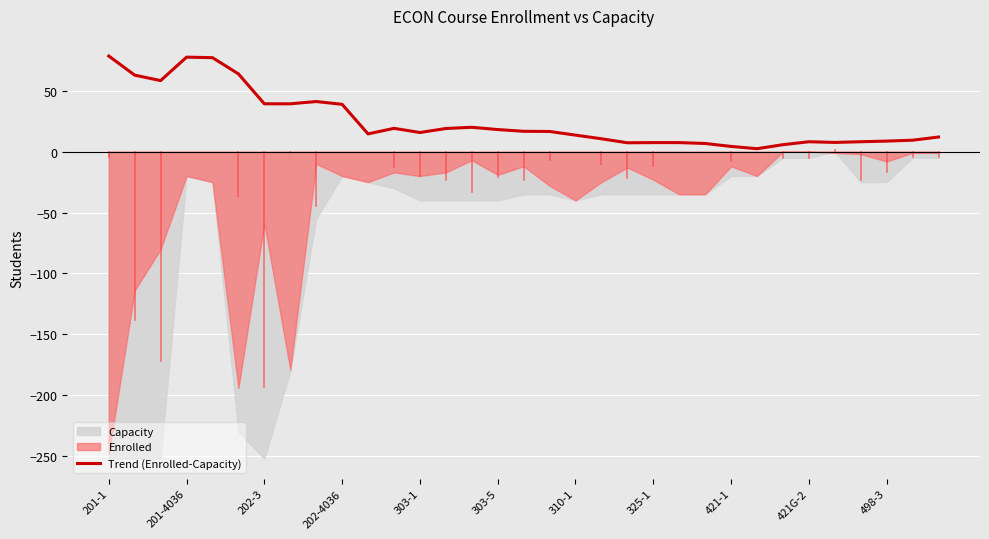

Is it true that Trend (Enrolled-Capacity) equals 33.5 at 201-4036?

False